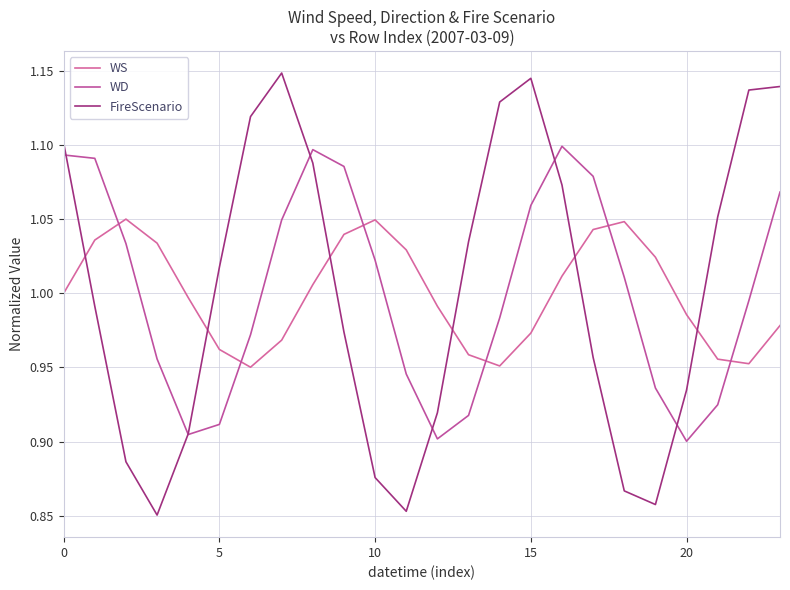

How many interior local peaks does the FireScenario series have?

2